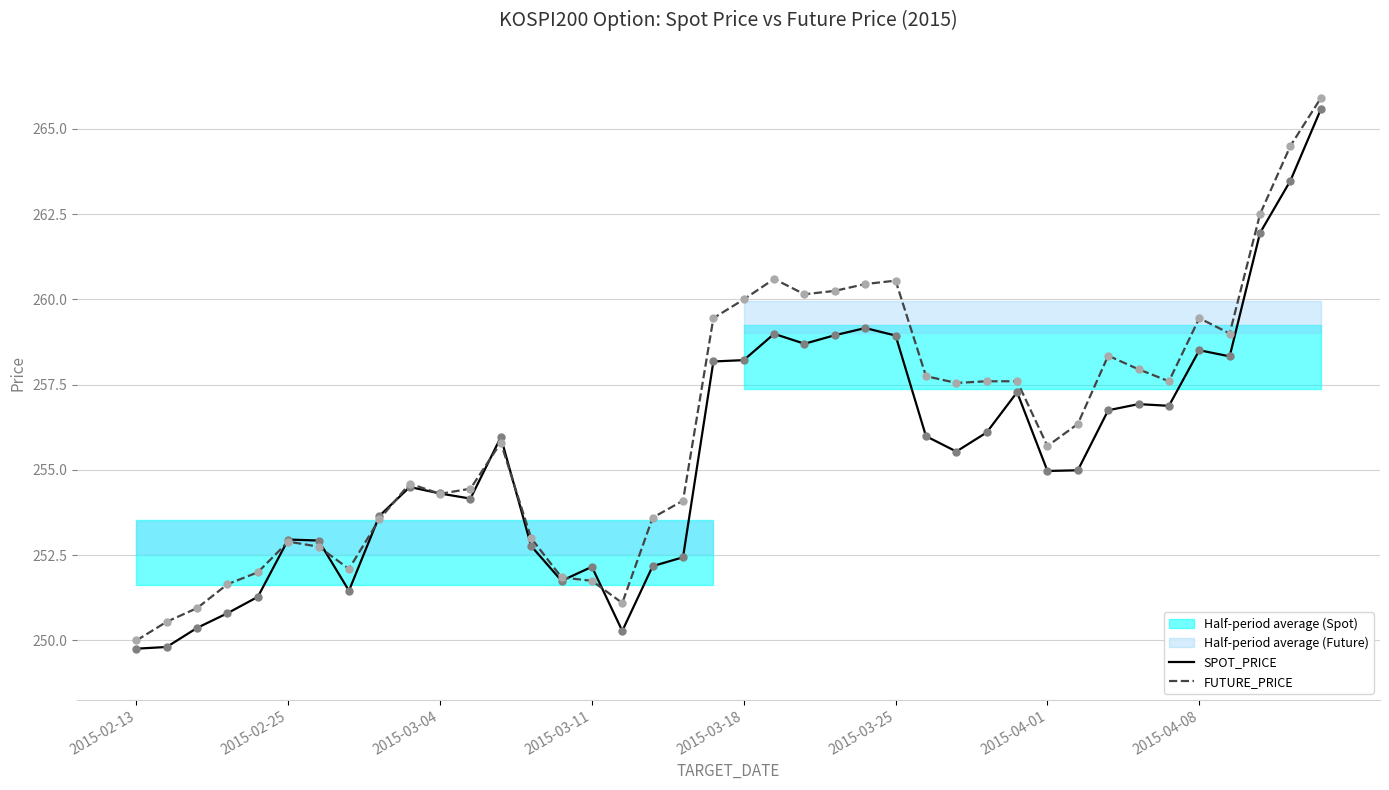

How many intersections are there between SPOT_PRICE and FUTURE_PRICE?

10